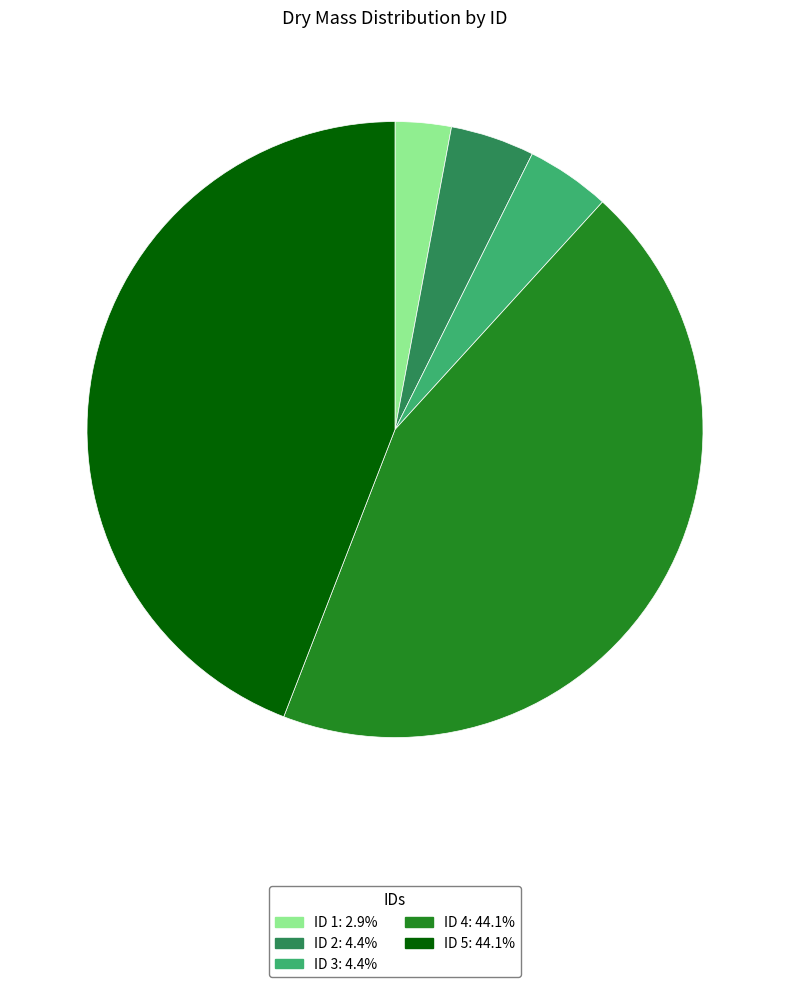

Does any single category account for the majority?

No